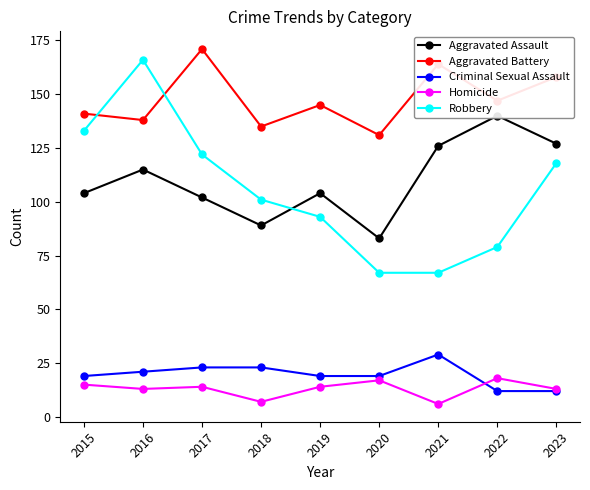

True or false: Homicide has more than 0 points higher than both neighbors.

True